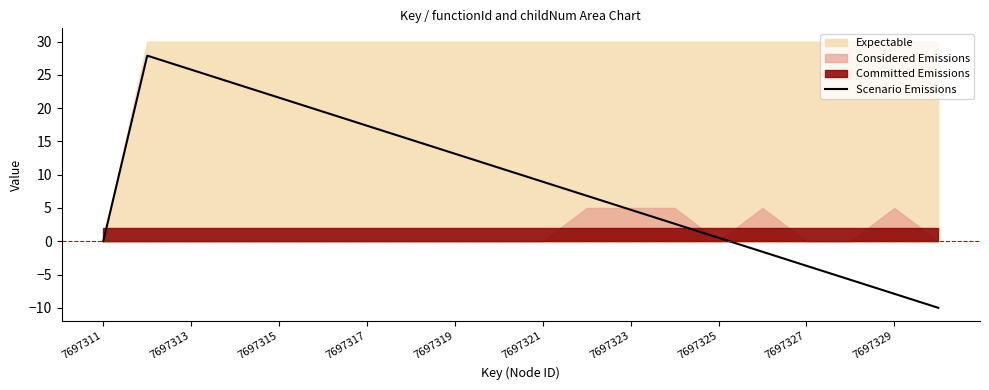

How many positive values are there?

14